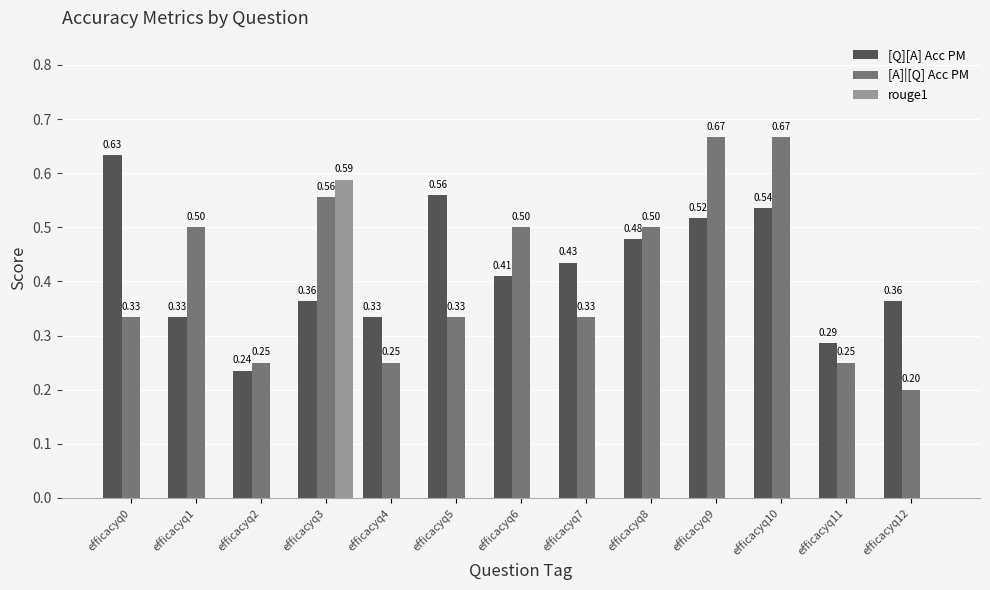

Between efficacyq6 and efficacyq11, which series saw the biggest shift?

[A]|[Q] Acc PM